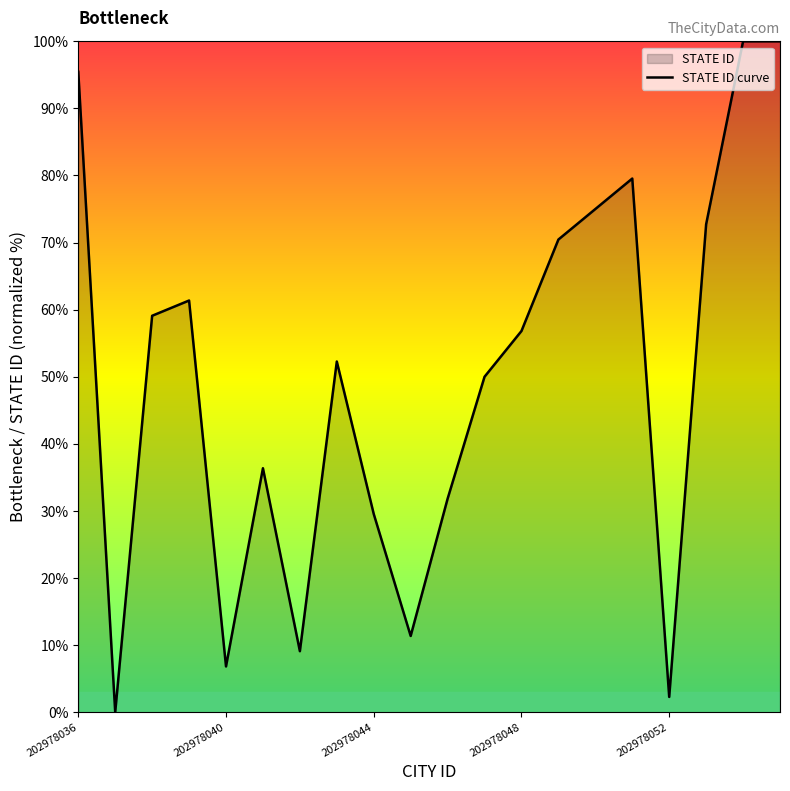

What is the sum of all values?

1000.0